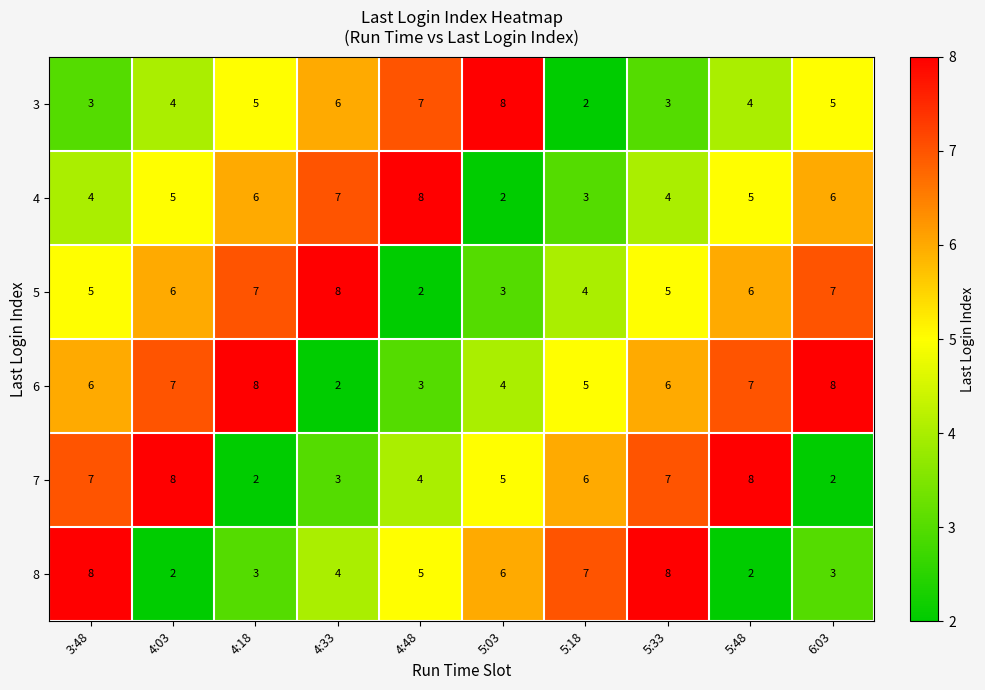

True or false: 7 has a value of 7 at 3:48.

True